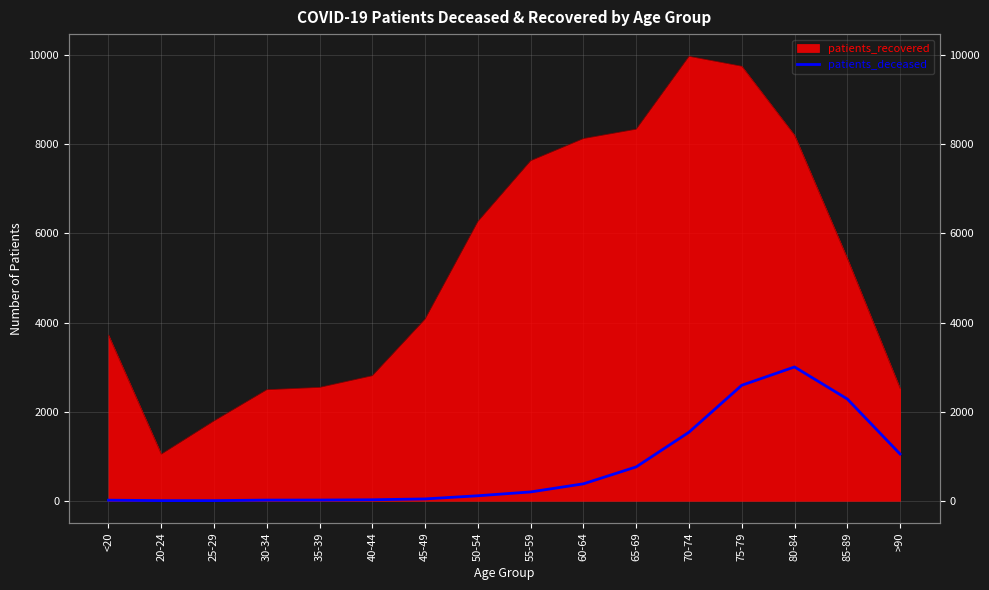

What position from the left is 65-69?

11